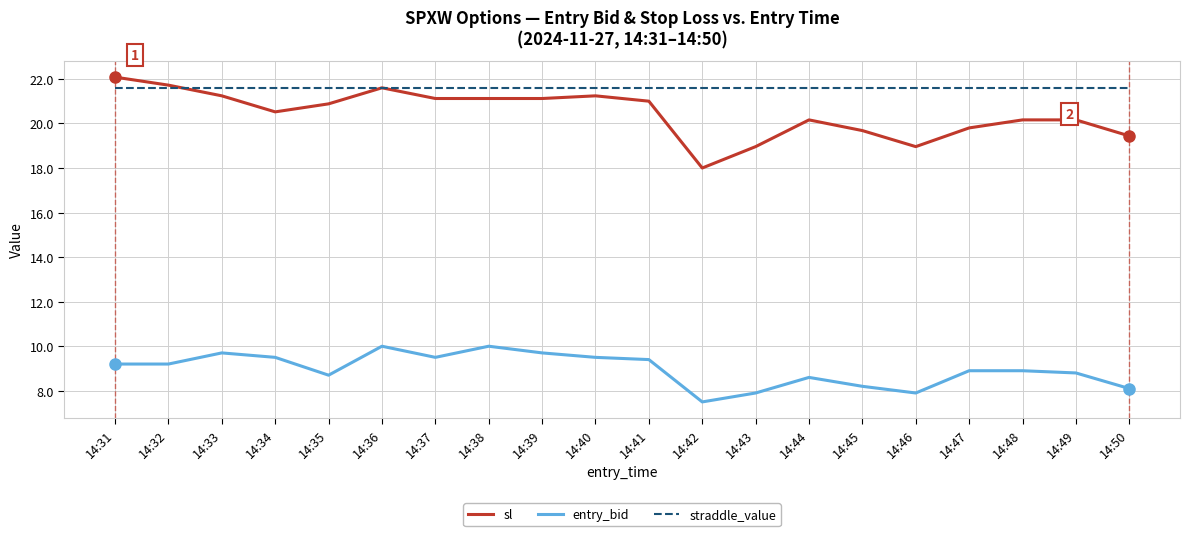

How many lines are shown in the chart?

3